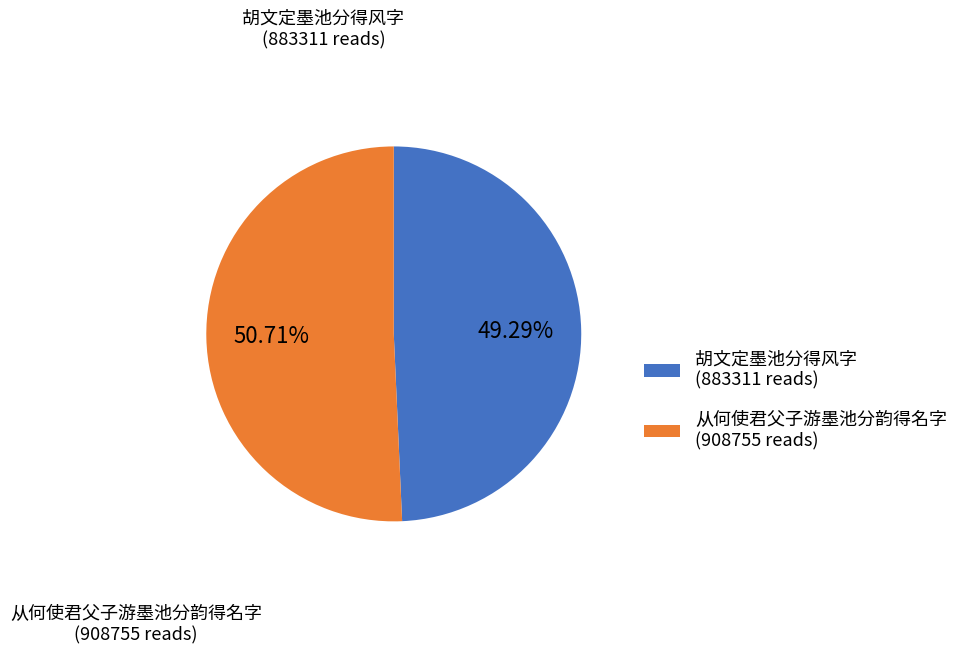

The 从何使君父子游墨池分韵得名字 slice represents 51% of the pie. True or false?

True